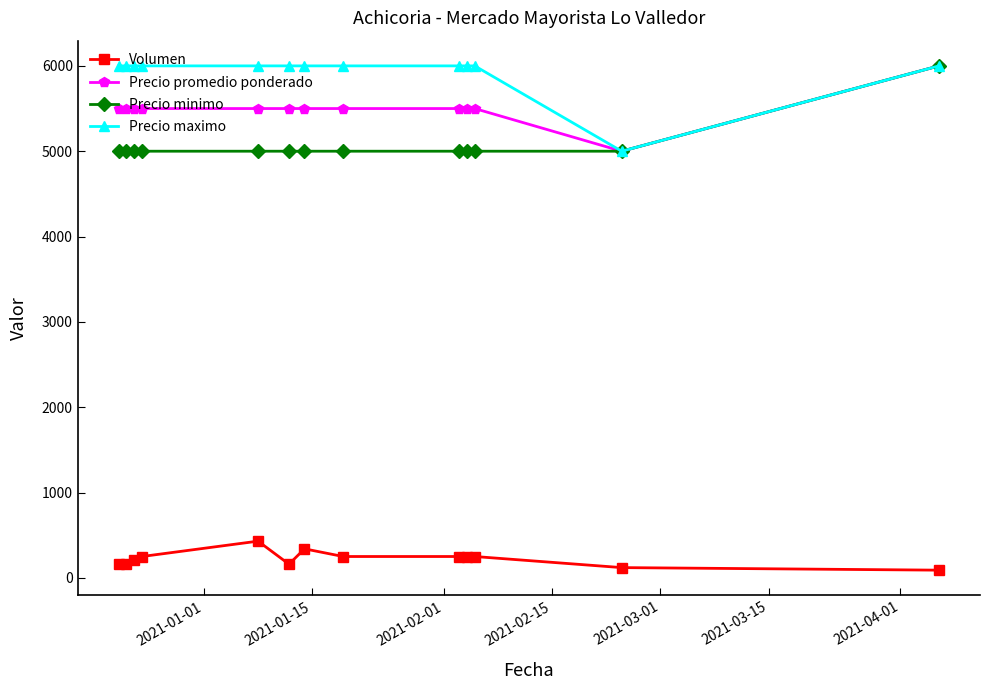

What is the value of the Precio minimo point at the 9th from the left?

5000